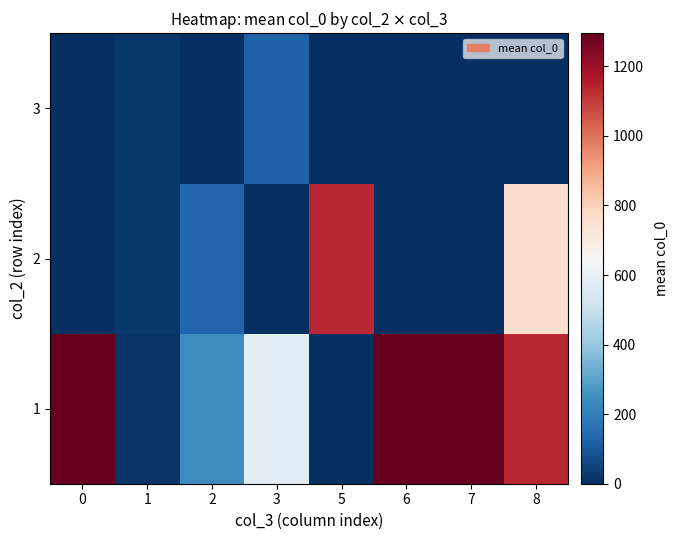

Rank the series by their average value, from highest to lowest.

1, 2, 3